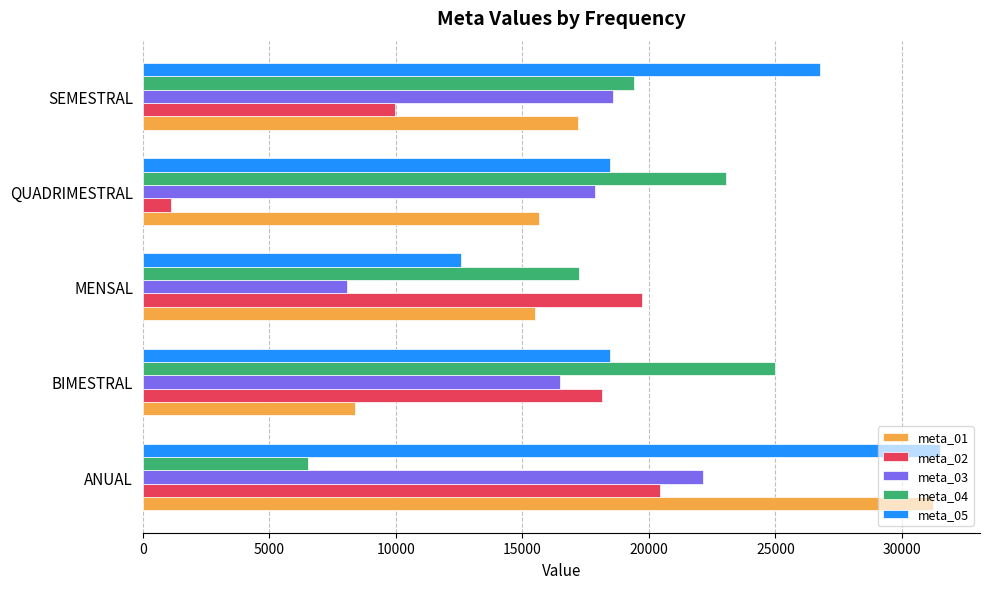

What are all the series names shown in the legend?

meta_01, meta_02, meta_03, meta_04, meta_05